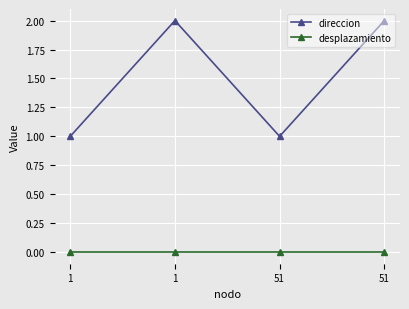

Reading left to right, extract all data points from this chart.

direccion: 1	2	1	2
desplazamiento: 0	0	0	0